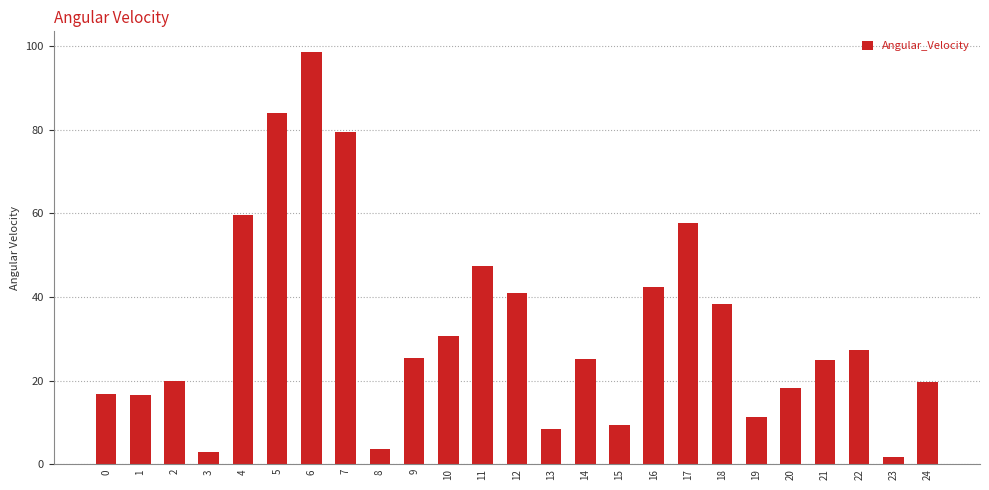

What is the value of the 18th bar from the left?

57.7